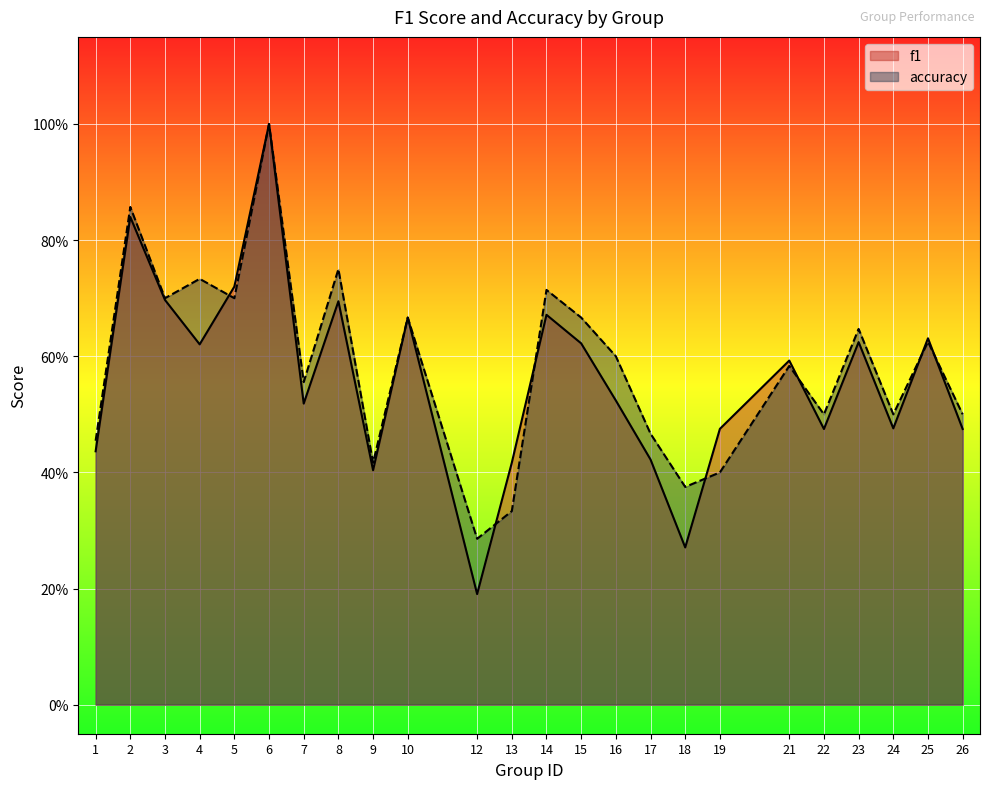

At 5, list the series in order from smallest to largest.

accuracy, f1